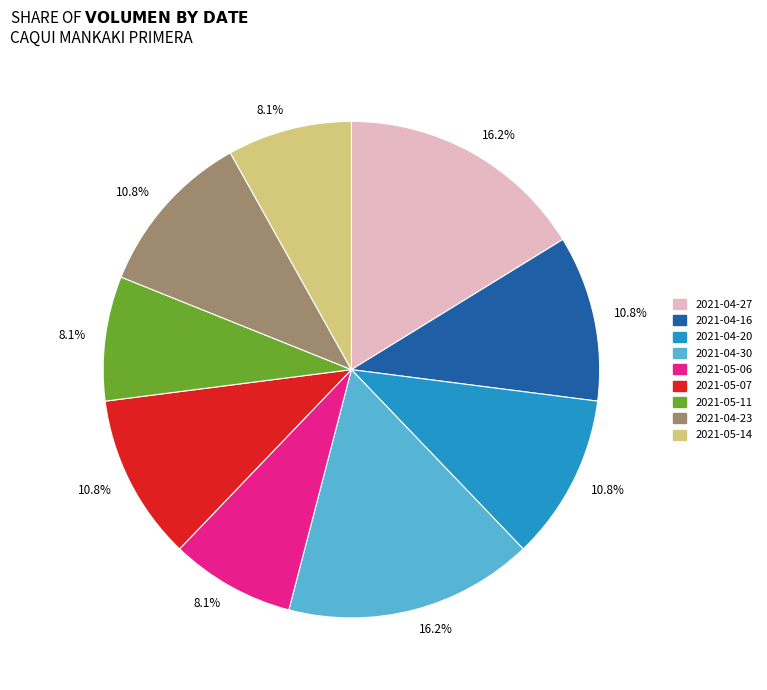

Is there any slice that represents more than half of the pie?

No